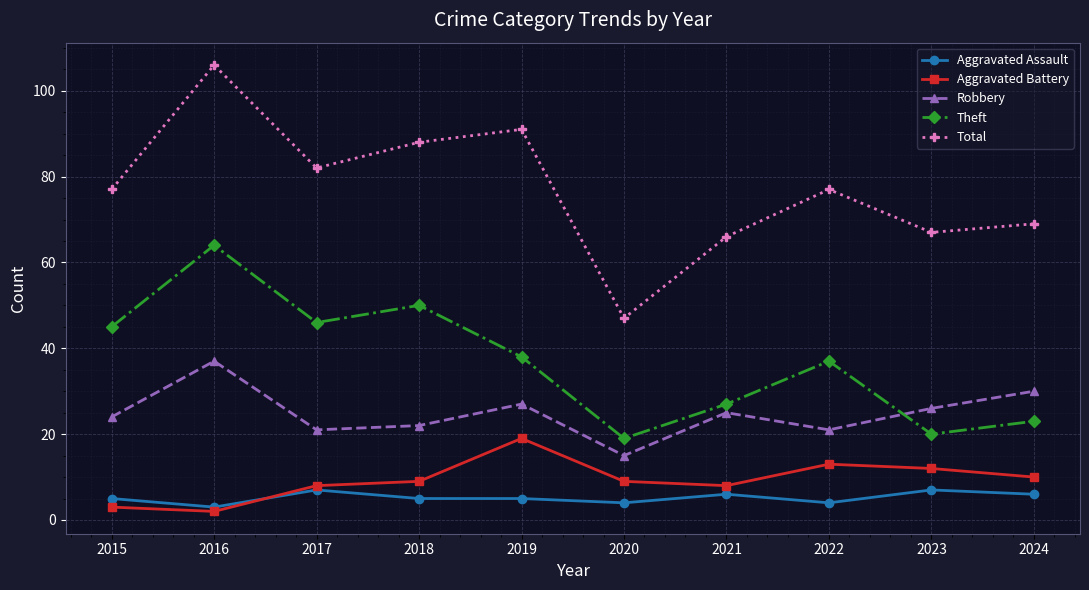

What is the value of the Robbery point at the 2nd from the left?

37